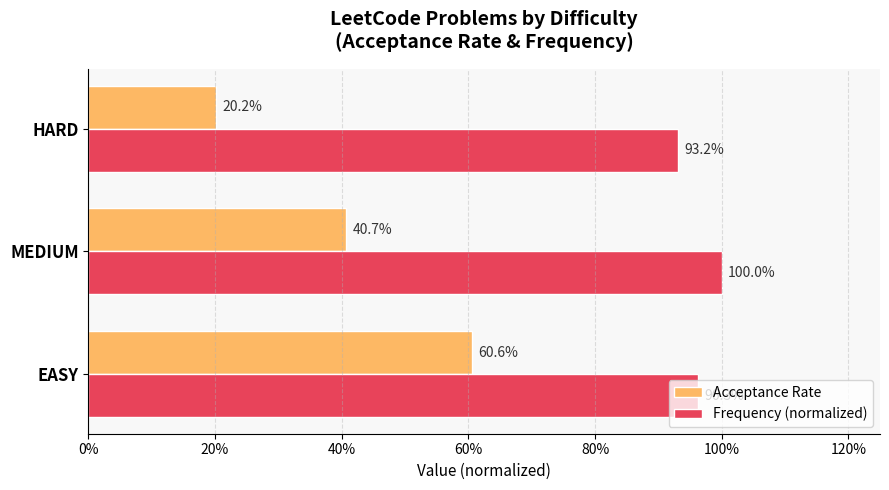

How many groups of bars are there?

3